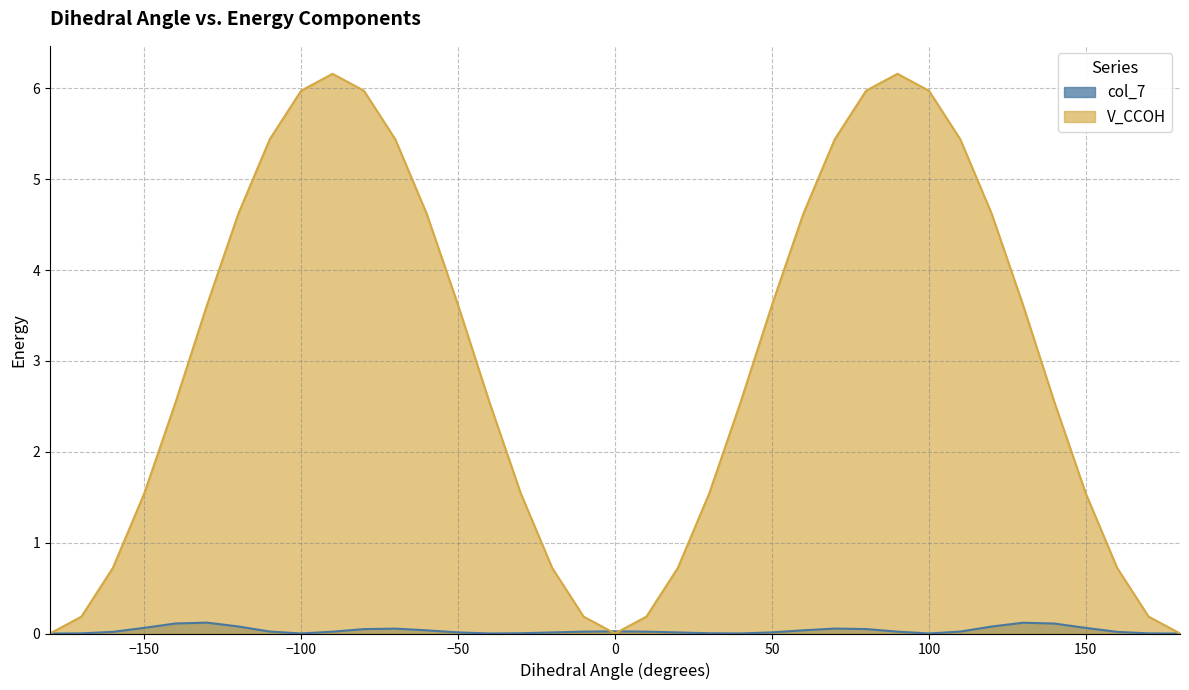

At which label does V_CCOH first exceed 2?

-140